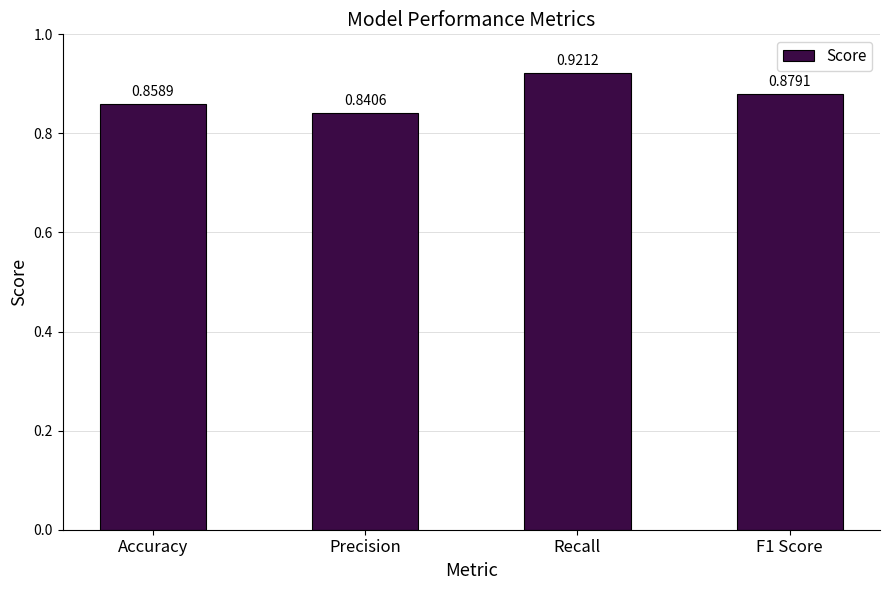

Between Accuracy and Recall, which is larger?

Recall